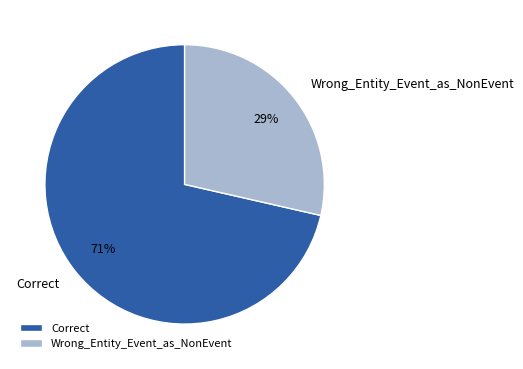

Count the number of slices in the pie.

2